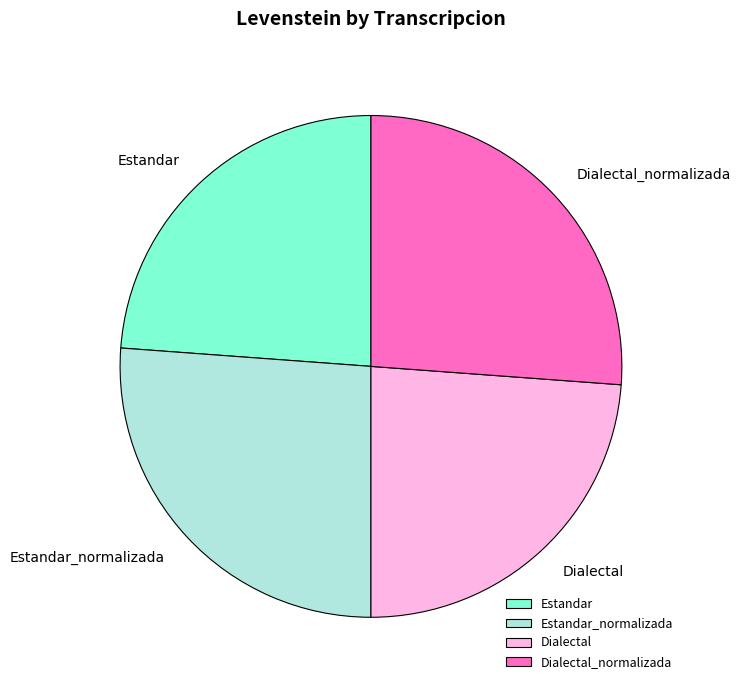

Count the number of slices in the pie.

4